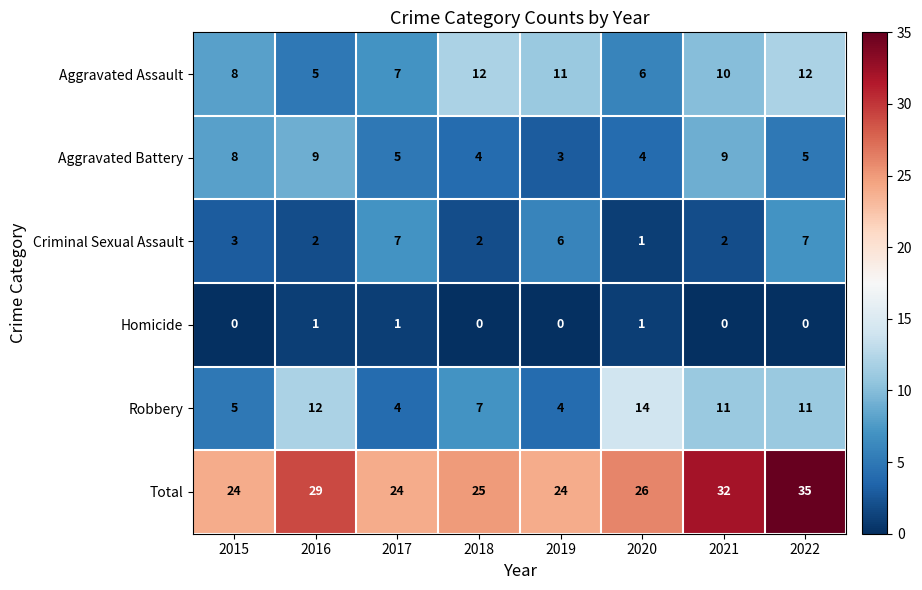

What is the difference between the maximum and second lowest values in the Total series?

11